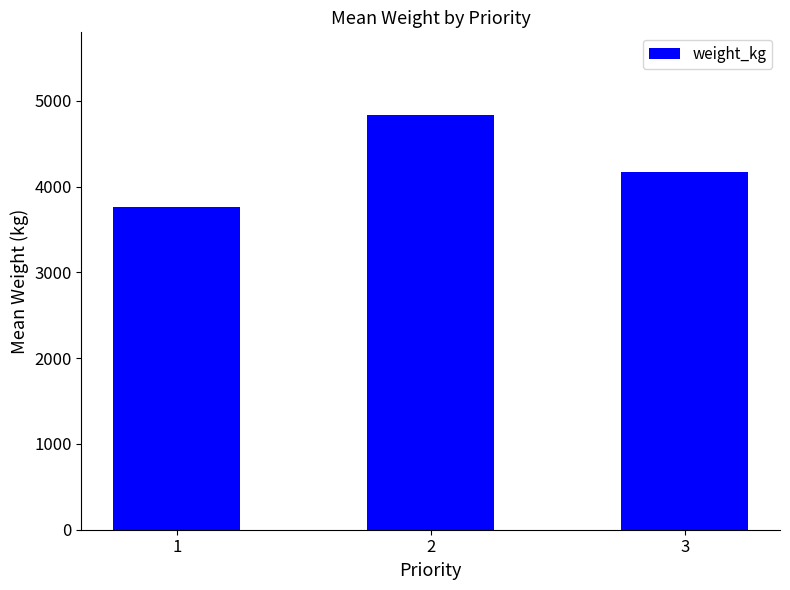

List the labels in order of value, smallest first.

1, 3, 2